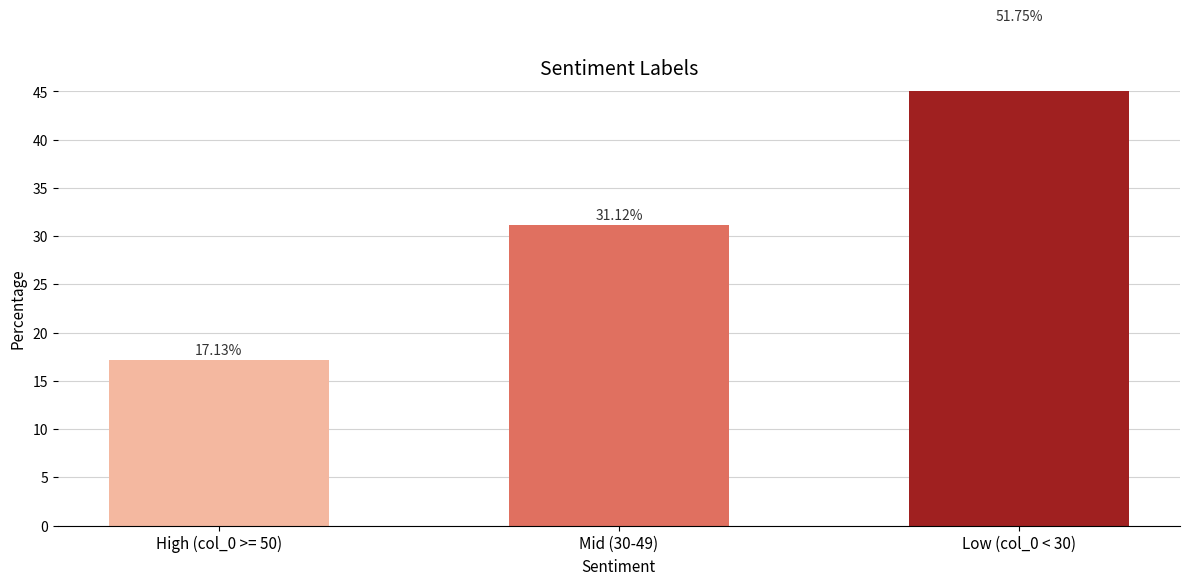

Is it true that the value at 47 is 1?

False